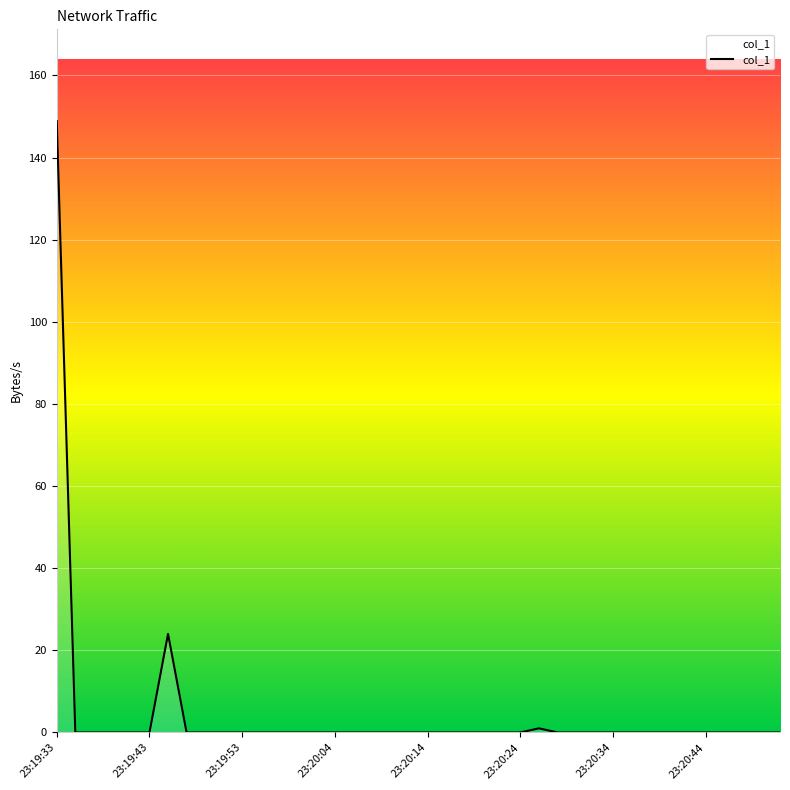

What is the difference between the maximum and minimum values?

148.9